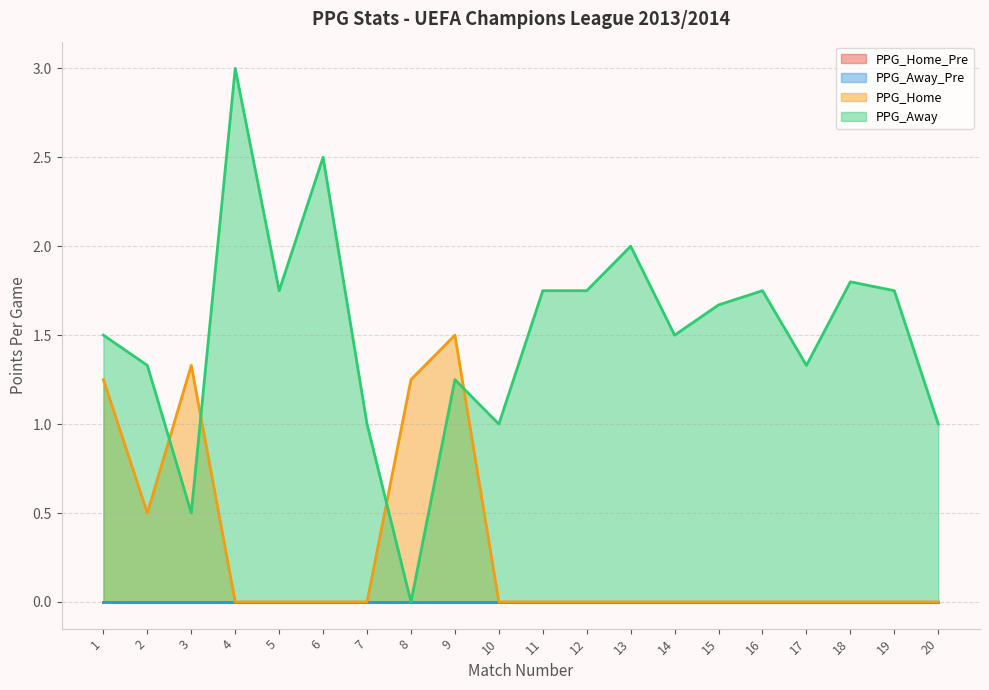

Where do PPG_Home and PPG_Away first cross each other?

2 and 3